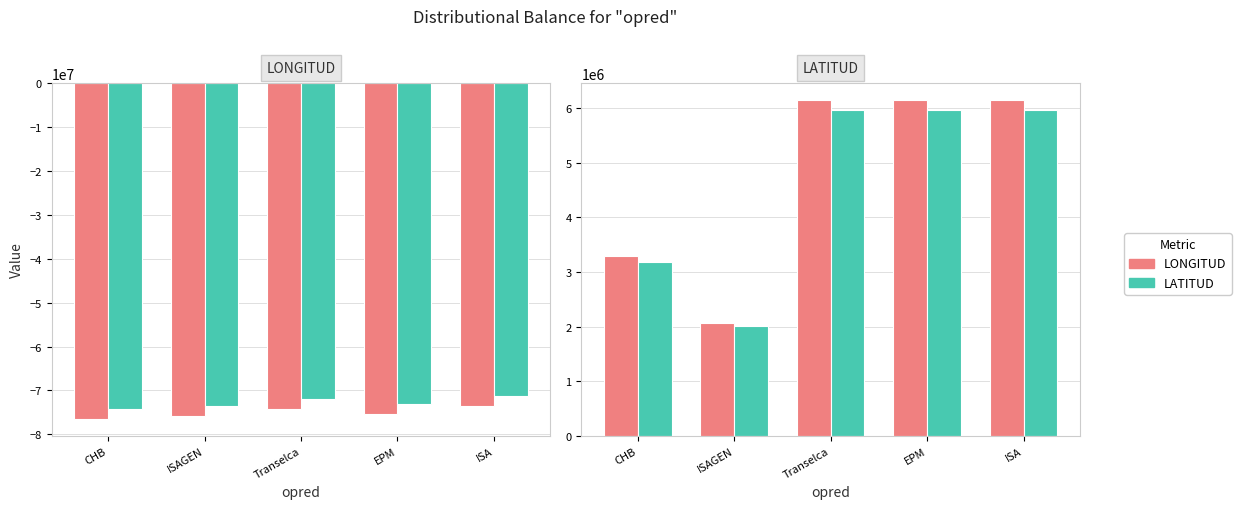

What is the total value across all series at CHB?

6472598.5